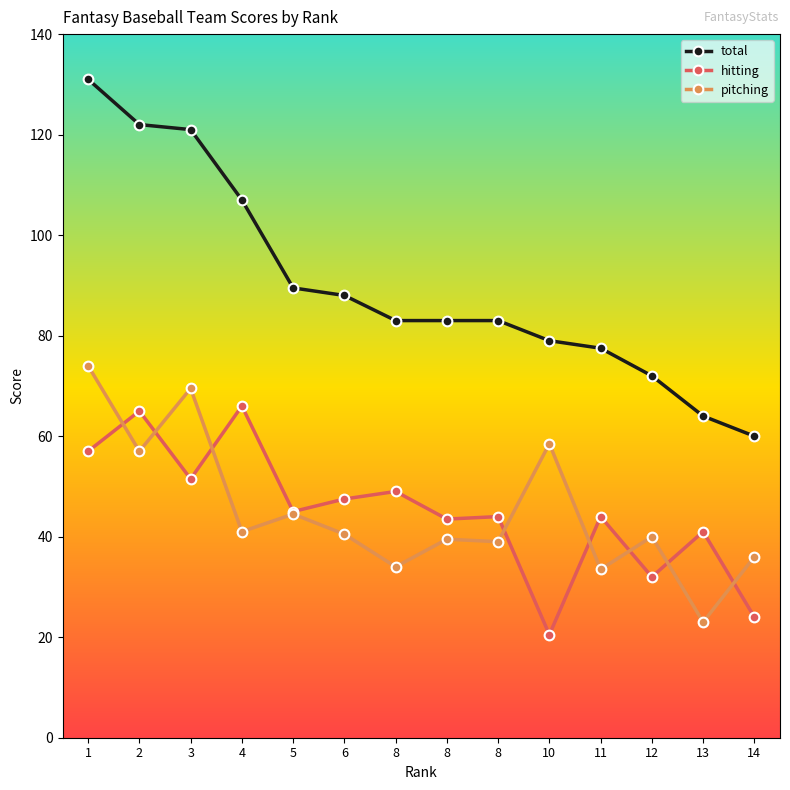

How many lines are shown in the chart?

3